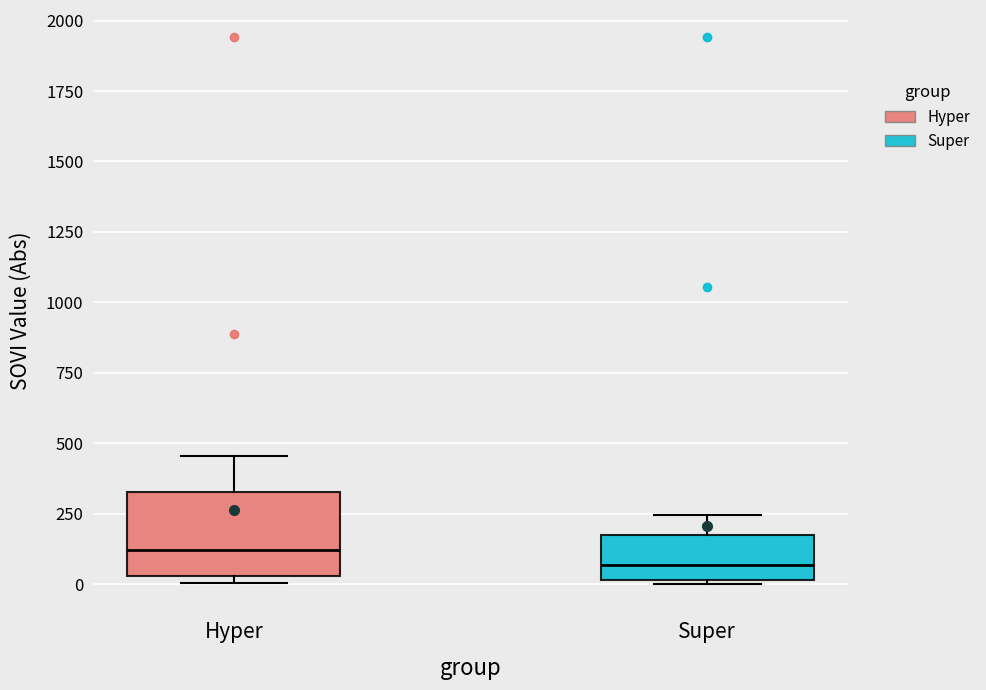

Where does the median line of the box for Hyper sit on the y-axis? The values are not printed on the chart, so give them approximately, as read against the axis.

100